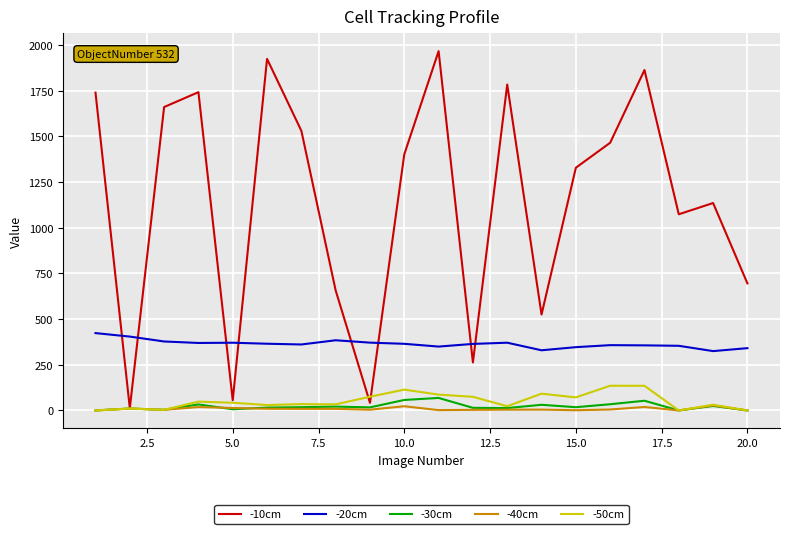

How many lines are shown in the chart?

5